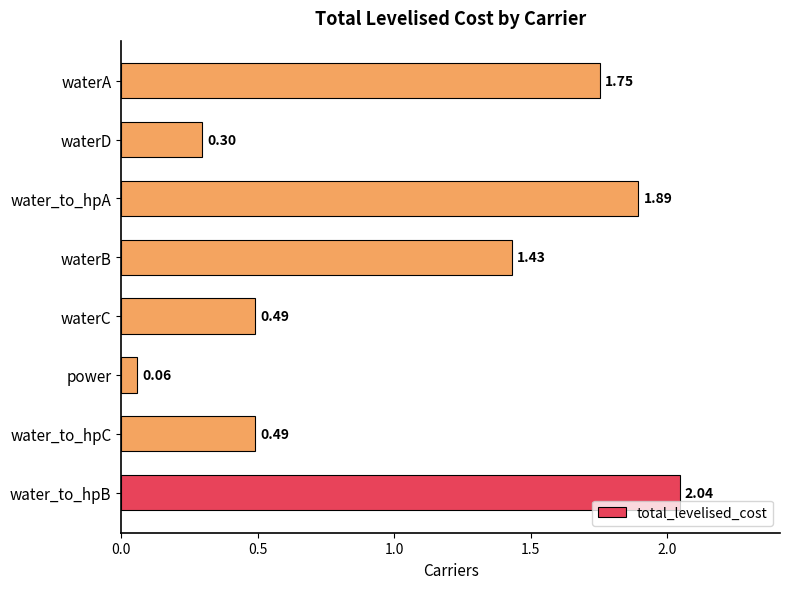

What is the average value?

1.1